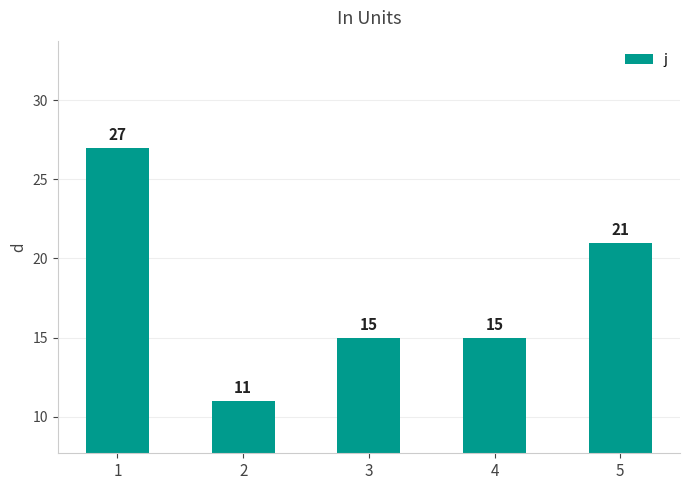

Approximately how many times larger is the value at 1 compared to 5?

1.3